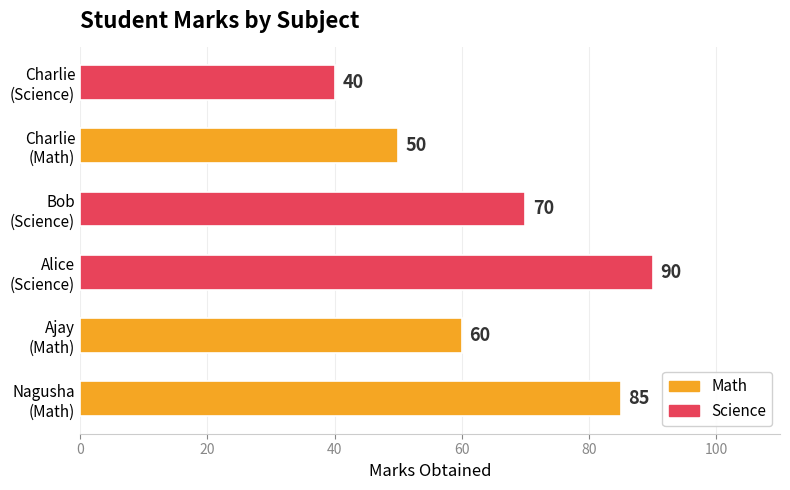

Count the number of categories in the chart.

6